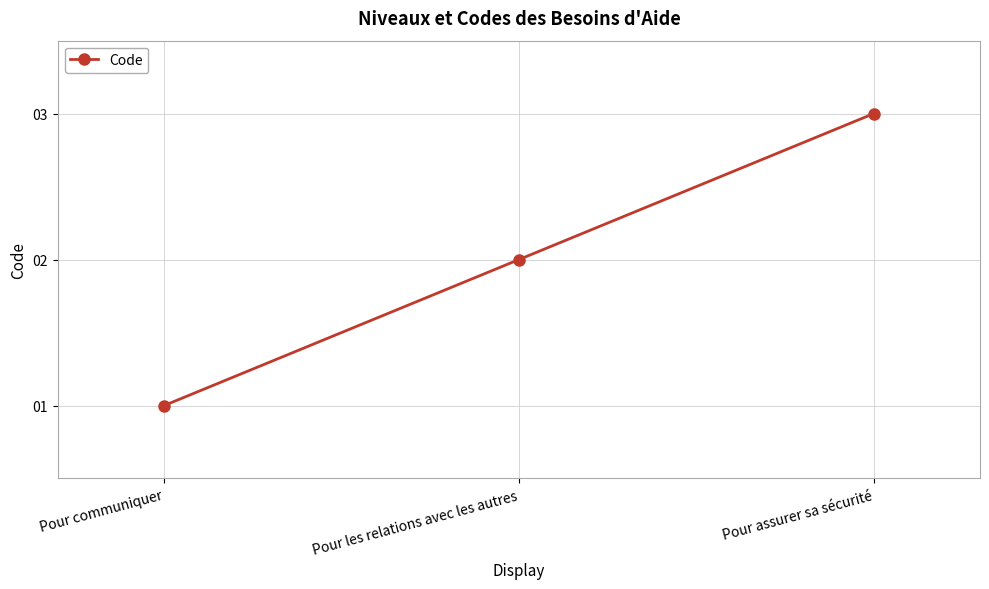

List the labels in order of value, largest first.

Pour assurer sa sécurité, Pour les relations avec les autres, Pour communiquer